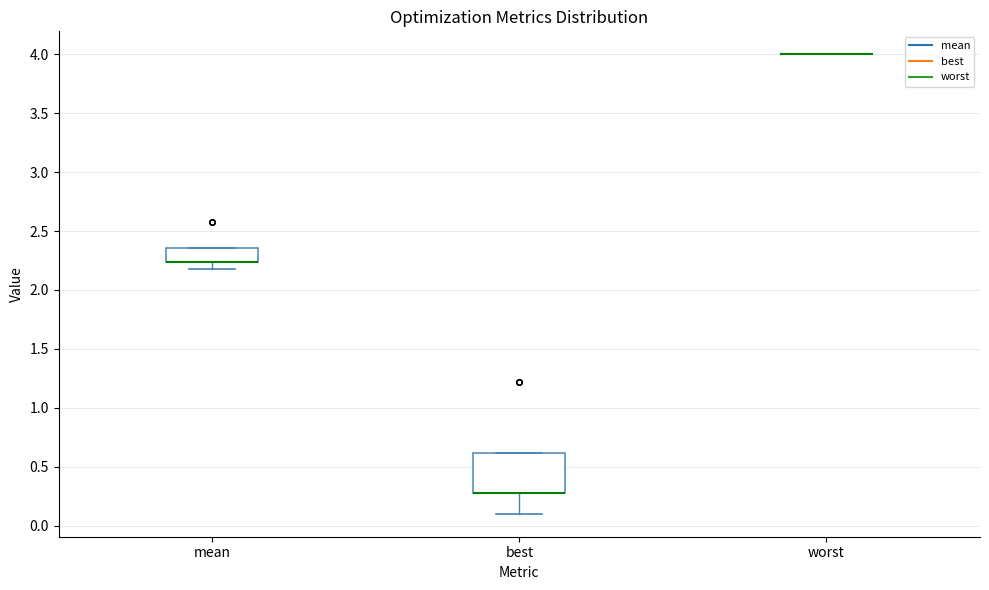

Reading left to right, transcribe this box plot: for each box, give where its median line is, the range the box spans, and where its two whiskers end, as read against the y-axis. The values are not printed on the chart, so give them approximately, as read against the axis.

mean: median 2.25 (drawn on the box's lower edge), box 2.25 to 2.35, whiskers 2.15 to 2.35
best: median 0.25 (drawn on the box's lower edge), box 0.25 to 0.60, whiskers 0.10 to 0.60
worst: box collapsed to a line at 4.00, whiskers 4.00 to 4.00